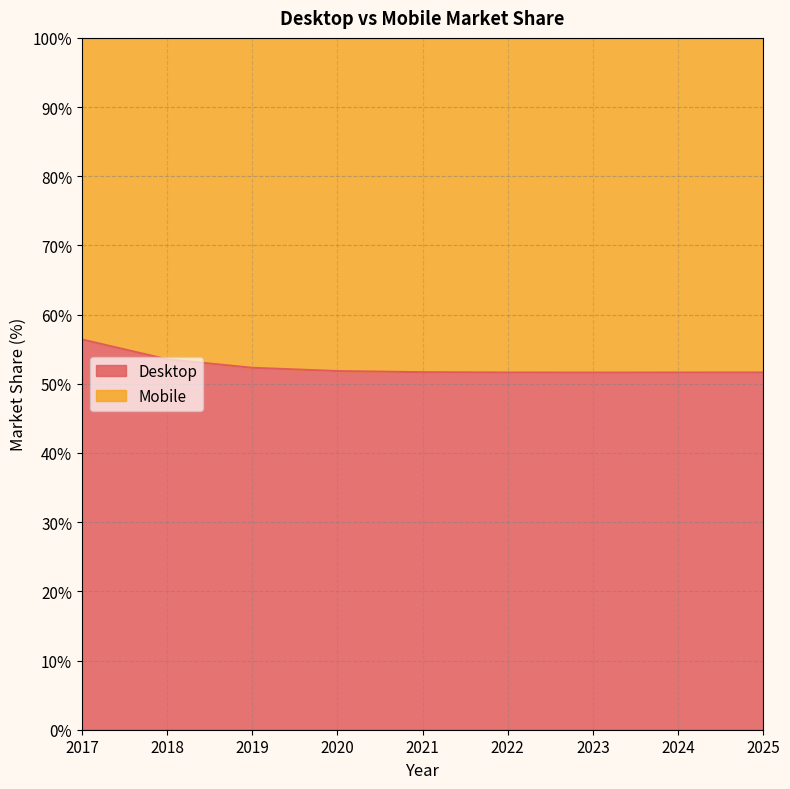

What is the maximum value shown in the chart?

56.4